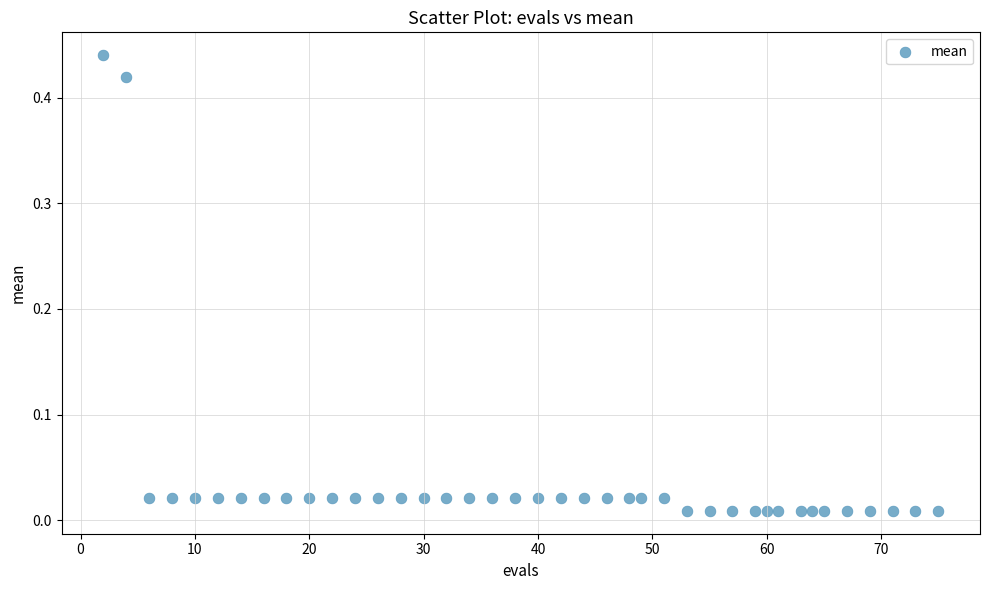

What is the range of X values (max minus min)?

73.0